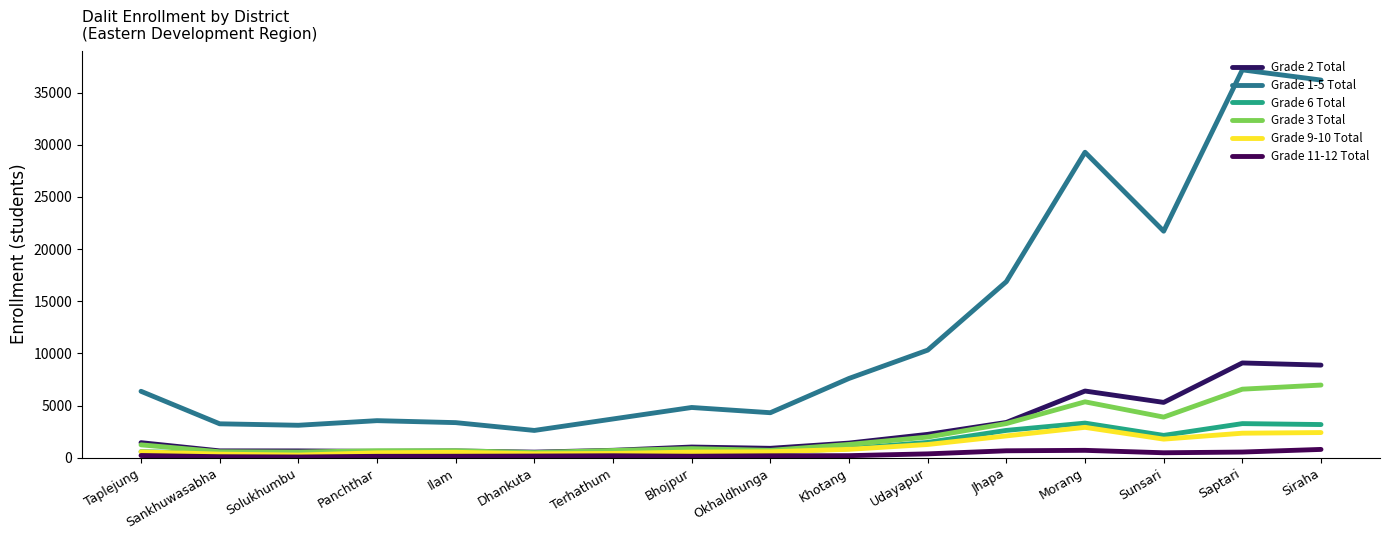

Where do Grade 9-10 Total and Grade 6 Total first cross each other?

Solukhumbu and Panchthar